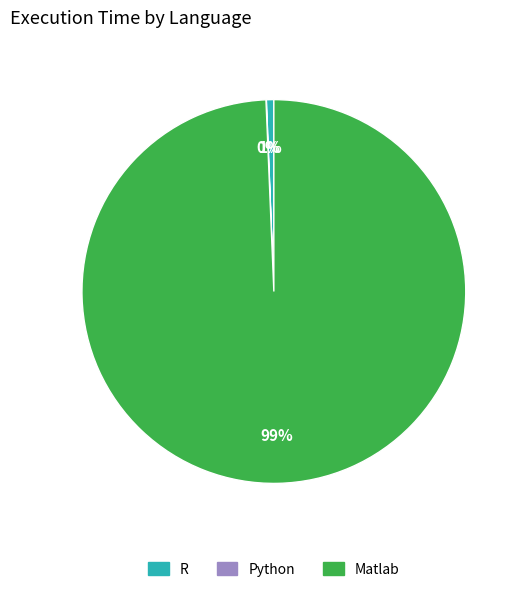

To the nearest percent, what is the difference between the largest and smallest slice percentages?

99%